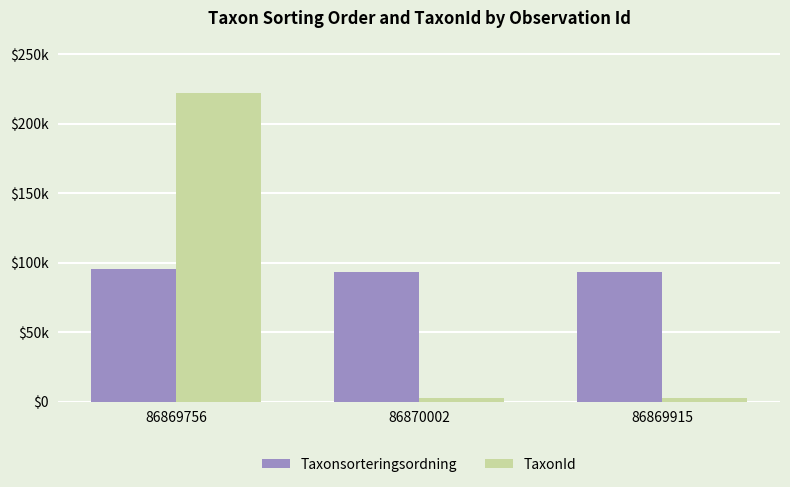

At which label does Taxonsorteringsordning reach its minimum?

86870002